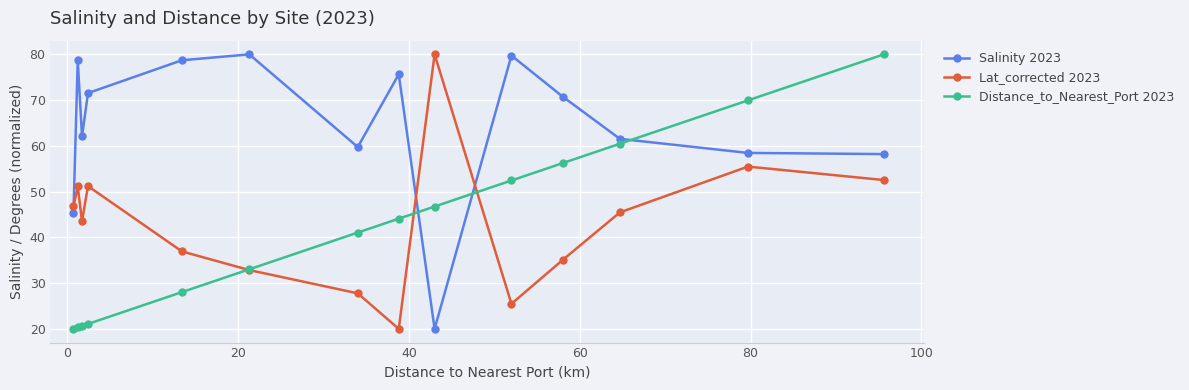

After their last crossing, which series has the higher values: Distance_to_Nearest_Port 2023 or Salinity 2023?

Distance_to_Nearest_Port 2023